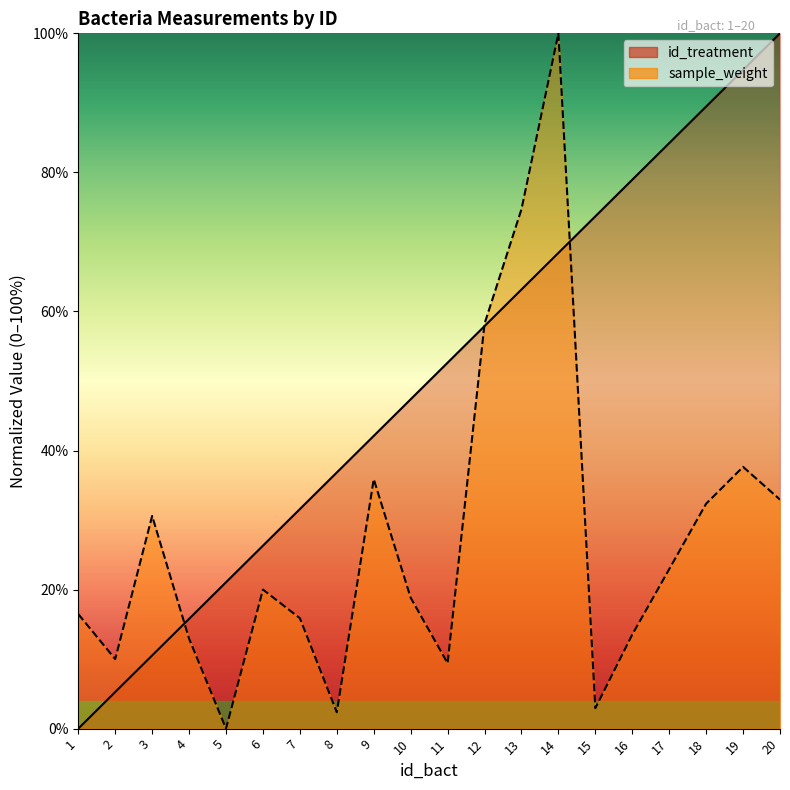

Is it true that id_treatment equals 0.8 at 17?

True